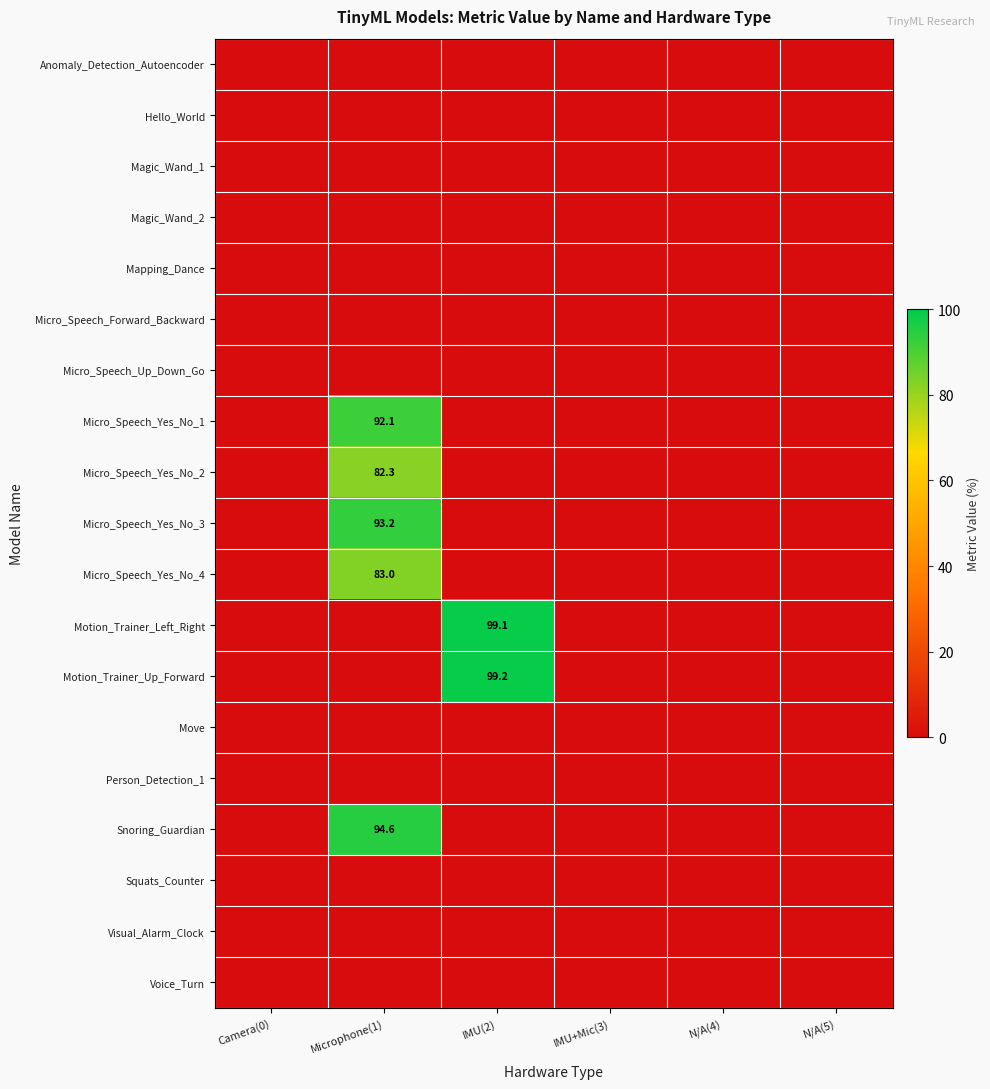

The Micro_Speech_Yes_No_1 series shows 92.1 at Microphone(1). True or false?

True